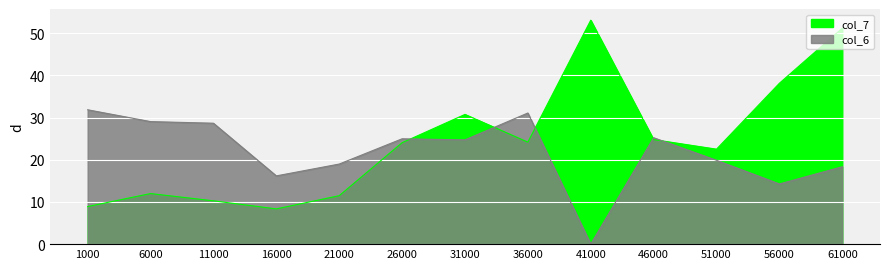

Count the number of categories in the chart.

13